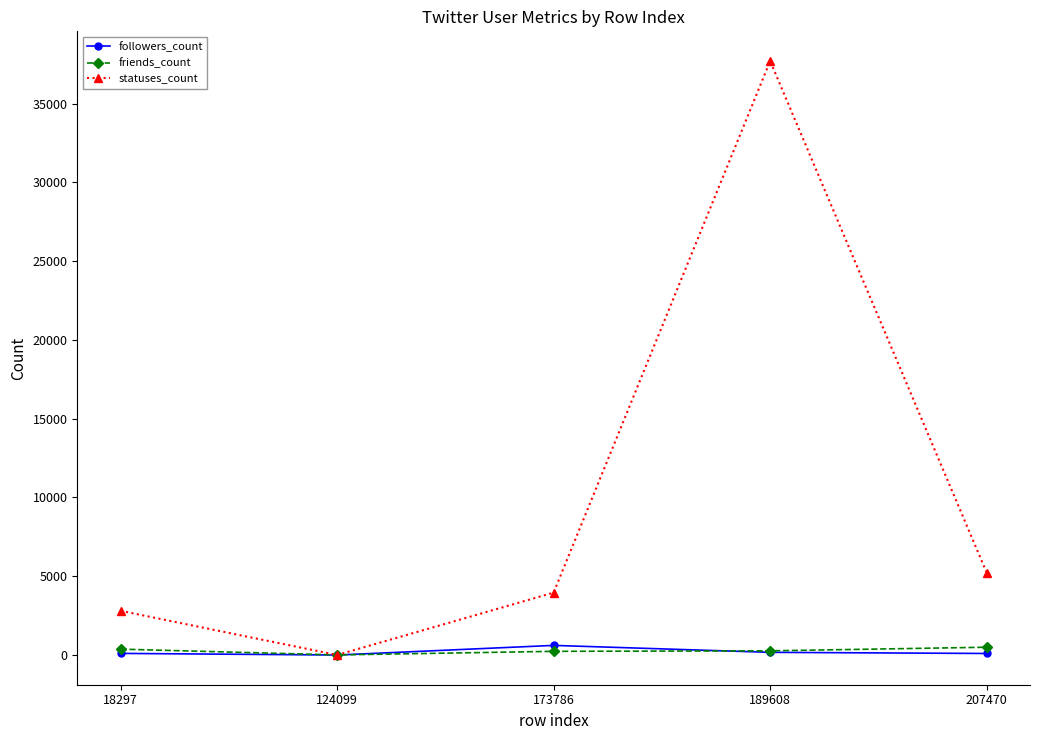

Is the value of friends_count at 124099 greater than the value of statuses_count at 18297?

No